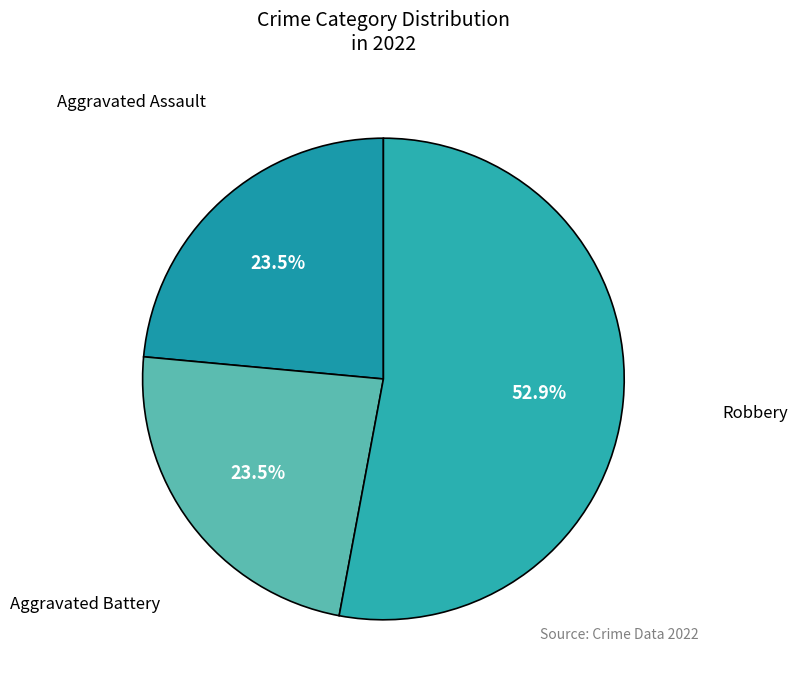

How many segments does this pie chart have?

3